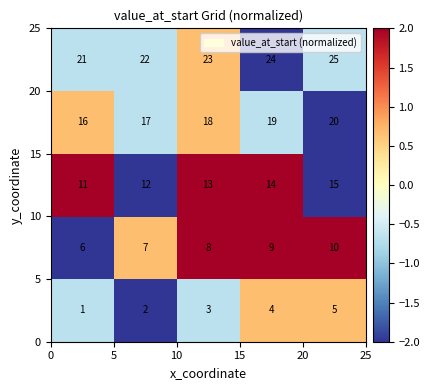

At how many categories does at least one series exceed 12?

5